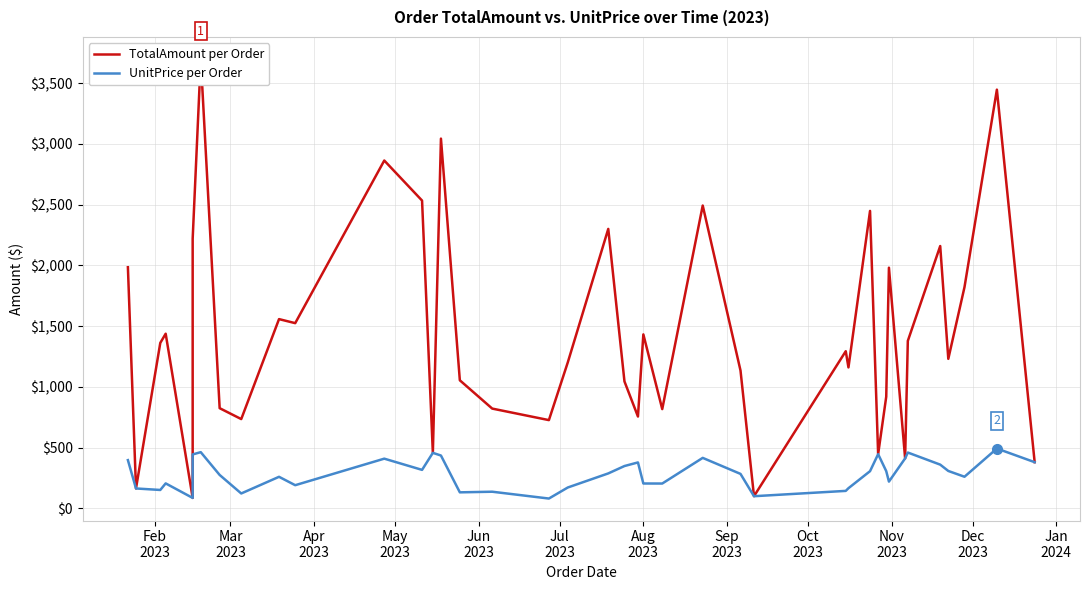

How many interior local peaks does the TotalAmount per Order series have?

13